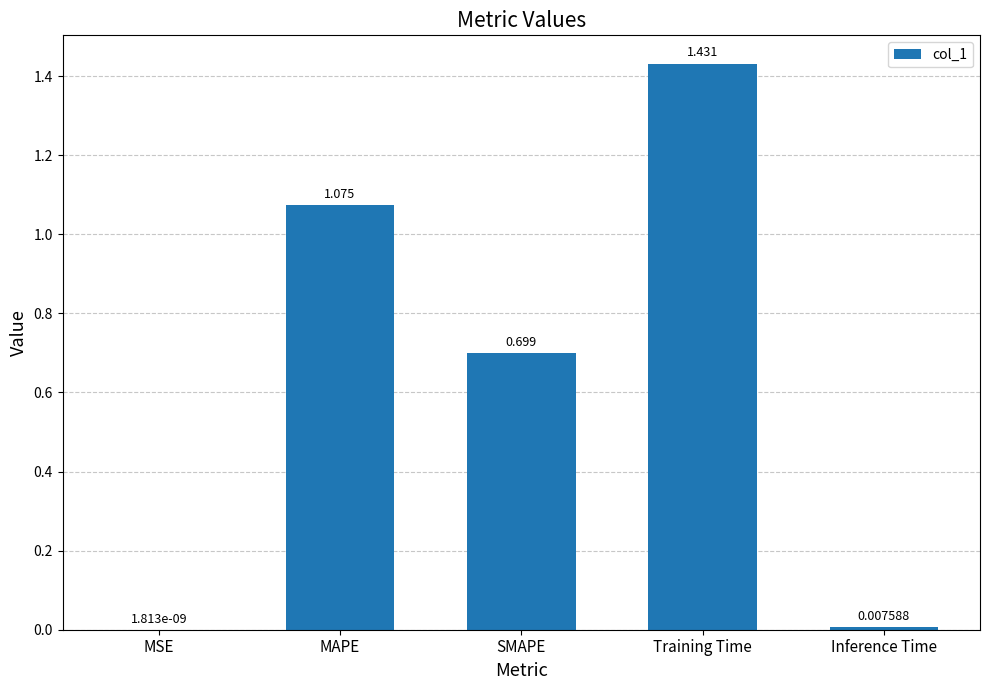

At which label is the value closest to 0?

MSE